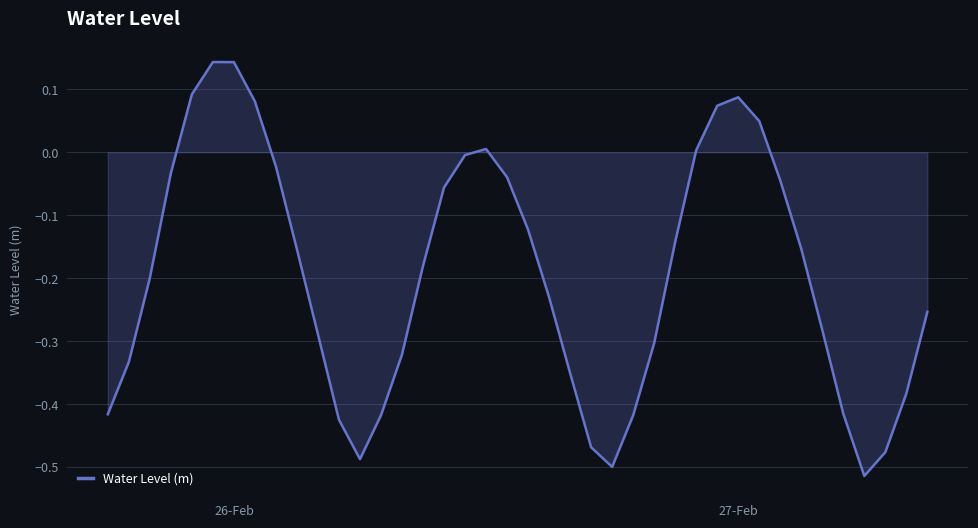

How many lines are shown in the chart?

1